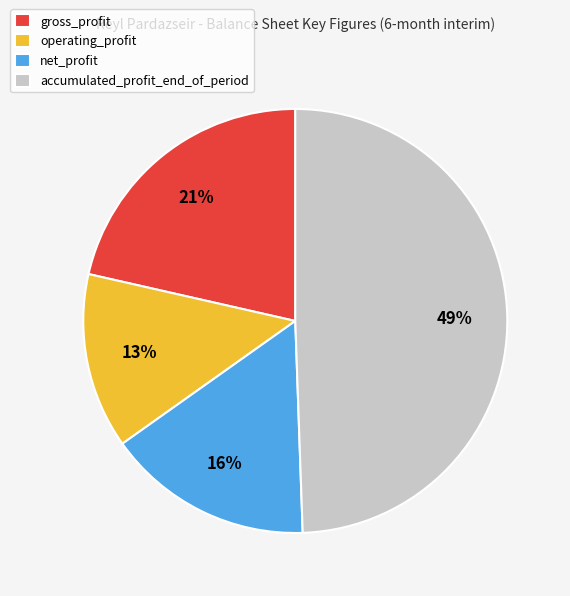

Is the sum of operating_profit and gross_profit greater than half?

No